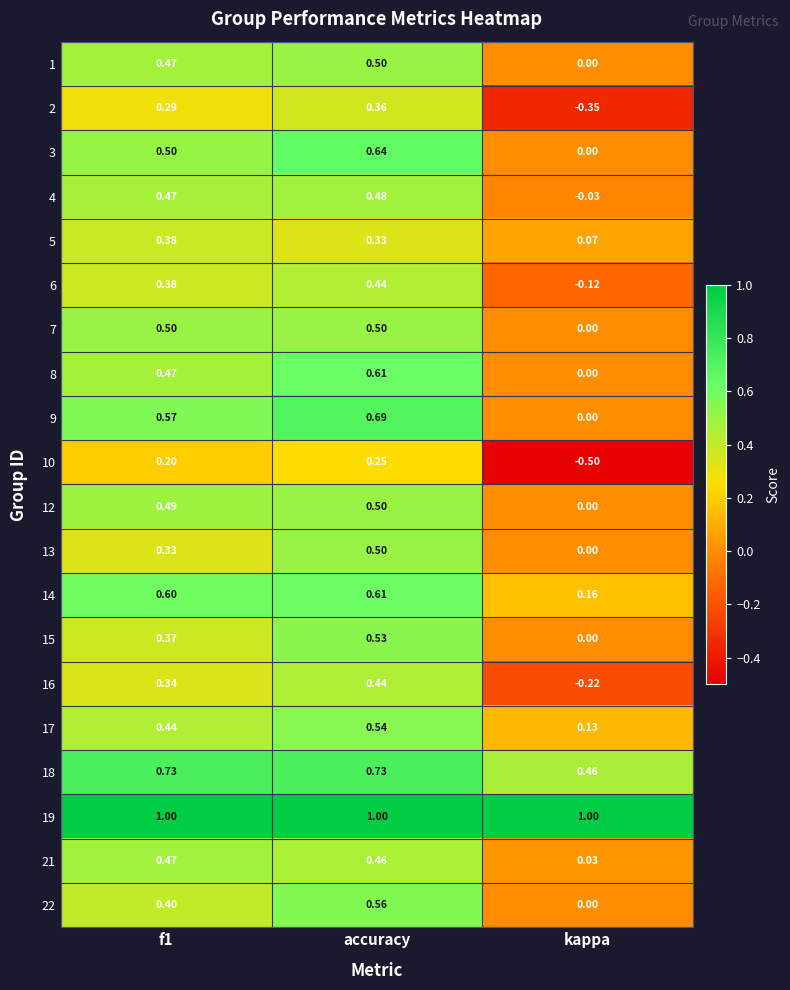

Where is 14 nearest to the value 0?

kappa